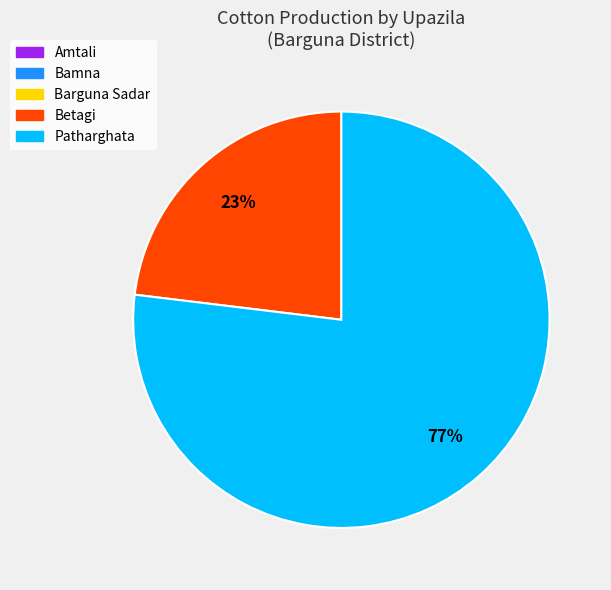

Which slice is the largest?

Patharghata